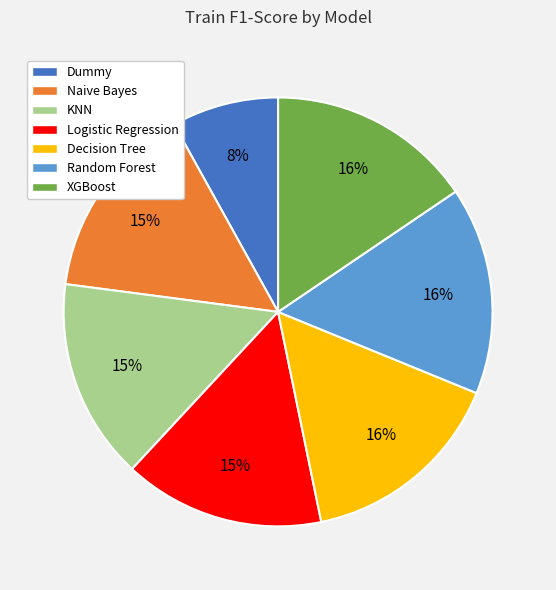

Which slice is the smallest?

Dummy